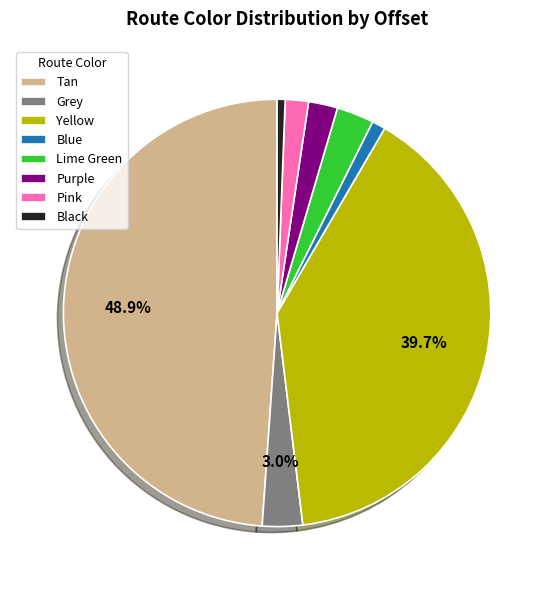

How many segments does this pie chart have?

8